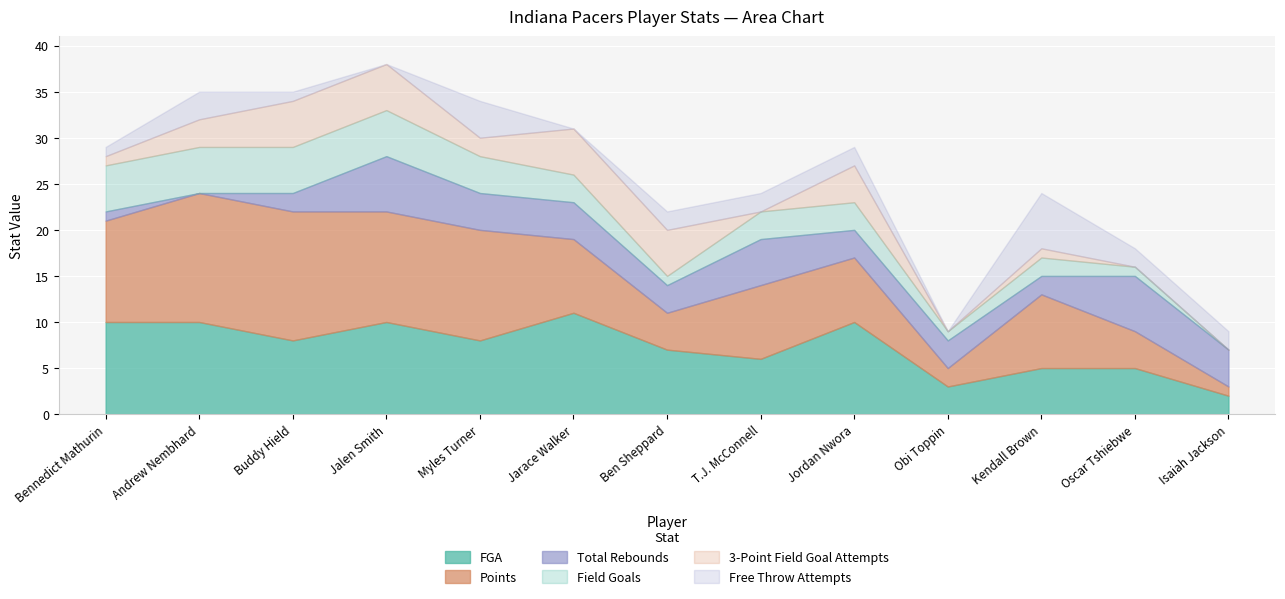

True or false: Field Goals has more than 2 points higher than both neighbors.

False